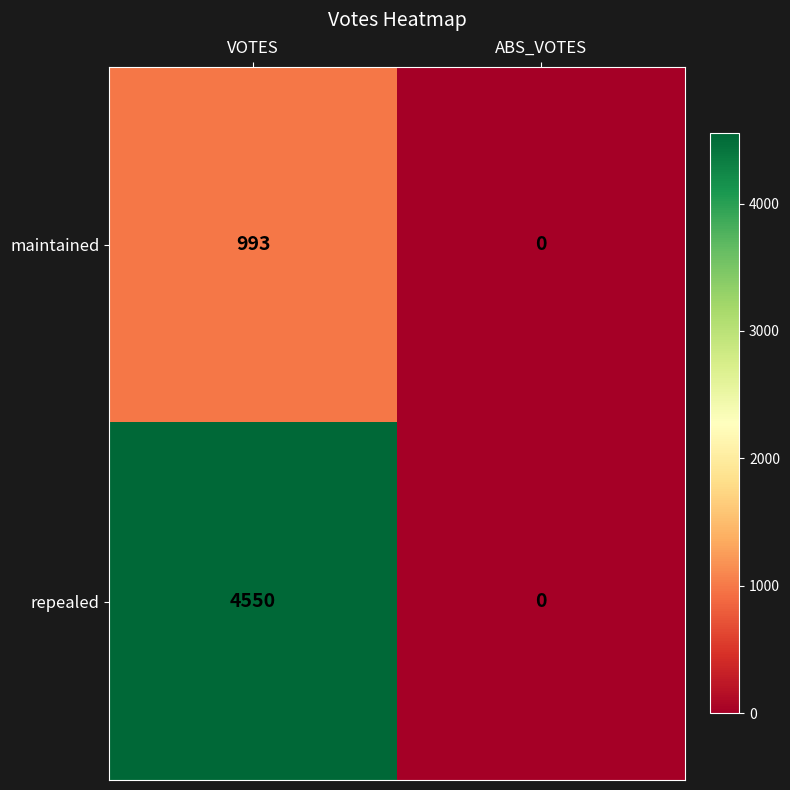

How many series are shown in this chart?

2